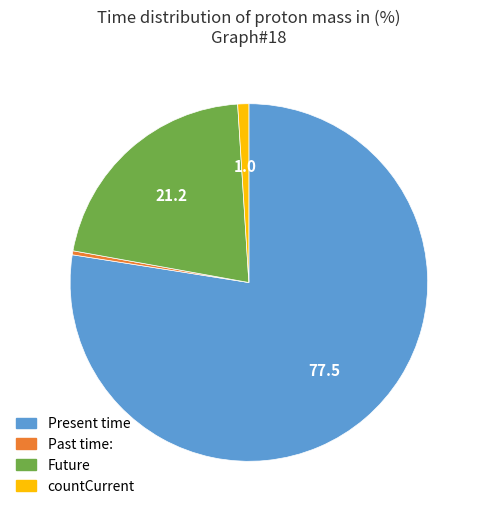

The countCurrent slice represents 16% of the pie. True or false?

False